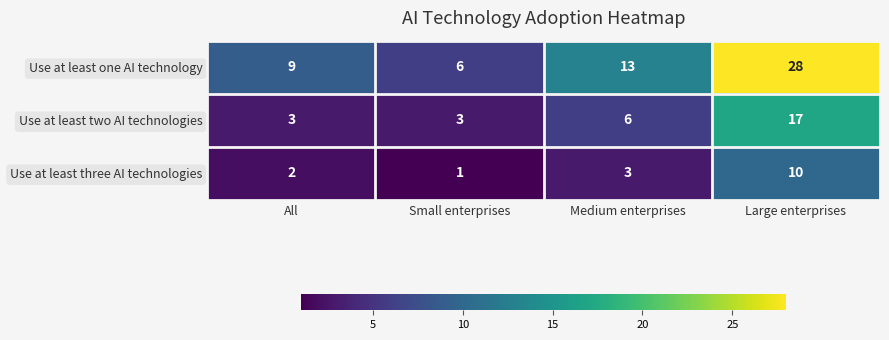

What is the difference between the Use at least three AI technologies values at Large enterprises and Medium enterprises?

7